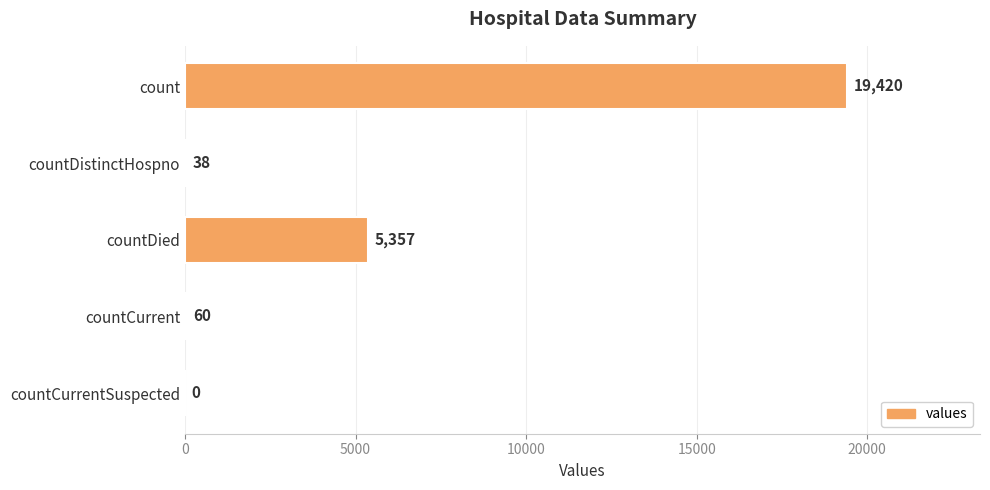

Between count and countCurrentSuspected, which is larger?

count